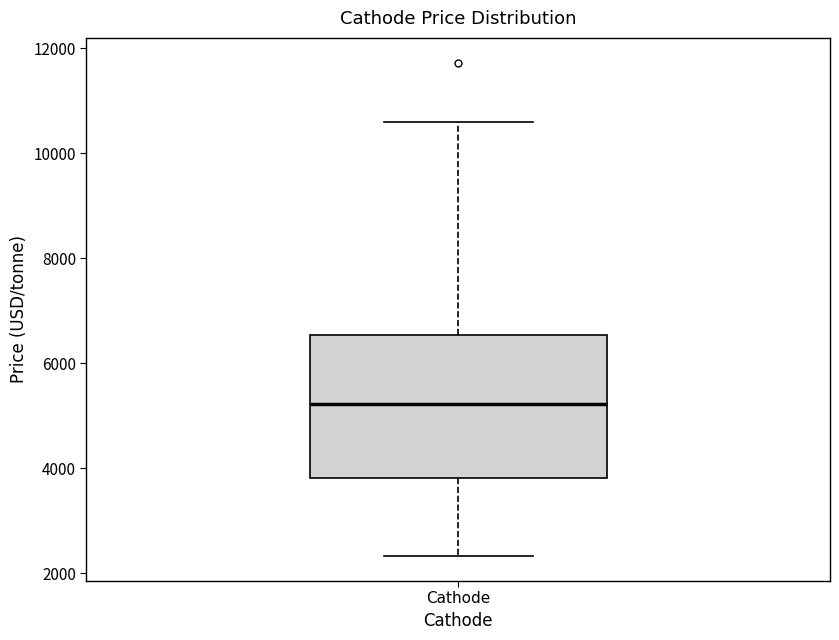

Read this box plot against the y-axis: the position of the median line, the range covered by the box, and the ends of both whiskers. The values are not printed on the chart, so give them approximately, as read against the axis.

median 5200, box 3800 to 6600, whiskers 2400 to 10600